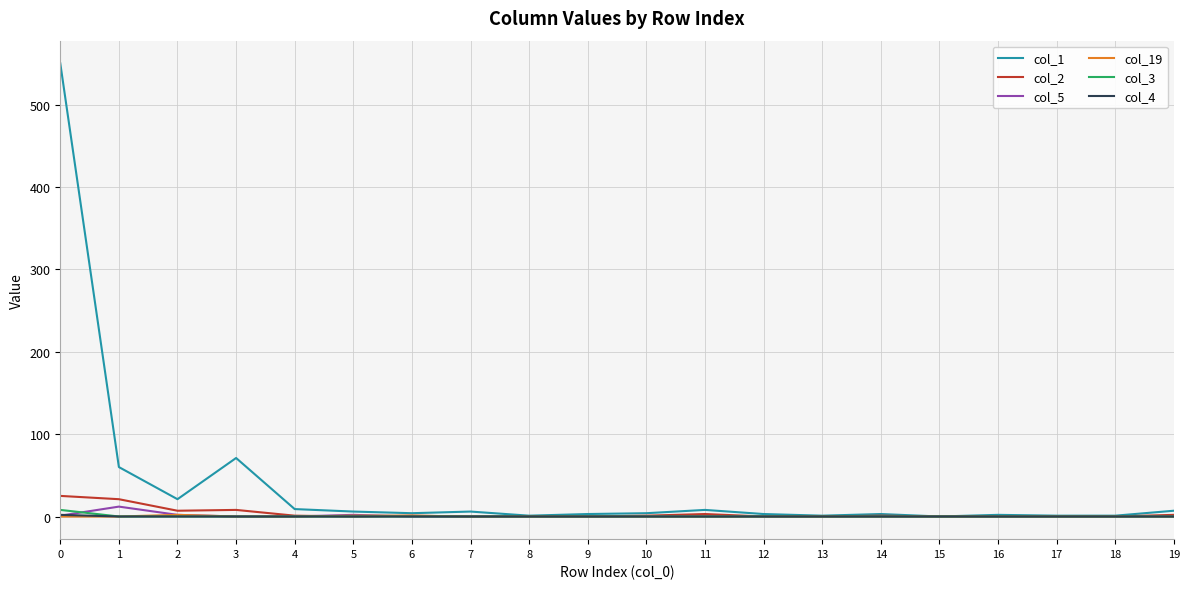

What is the difference between the highest and lowest values at 3?

71